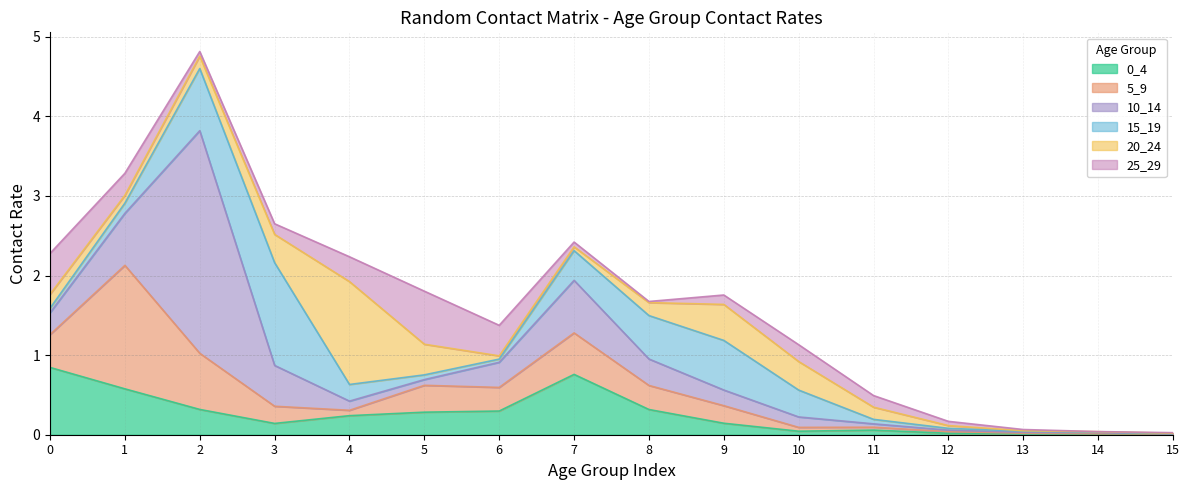

Reading left to right, transcribe all the data shown in this chart.

0_4: 0.8	0.6	0.3	0.1	0.2	0.3	0.3	0.8	0.3	0.1	0.0	0.1	0.0	0.0	0.0	0.0
5_9: 0.4	1.6	0.7	0.2	0.1	0.3	0.3	0.5	0.3	0.2	0.0	0.0	0.0	0.0	0.0	0.0
10_14: 0.3	0.7	2.8	0.5	0.1	0.1	0.3	0.7	0.3	0.2	0.1	0.0	0.0	0.0	0.0	0.0
15_19: 0.1	0.1	0.8	1.3	0.2	0.1	0.0	0.4	0.5	0.6	0.3	0.1	0.0	0.0	0.0	0.0
20_24: 0.2	0.1	0.2	0.4	1.3	0.4	0.0	0.0	0.2	0.5	0.4	0.2	0.0	0.0	0.0	0.0
25_29: 0.5	0.3	0.1	0.1	0.3	0.7	0.4	0.1	0.0	0.1	0.2	0.1	0.1	0.0	0.0	0.0